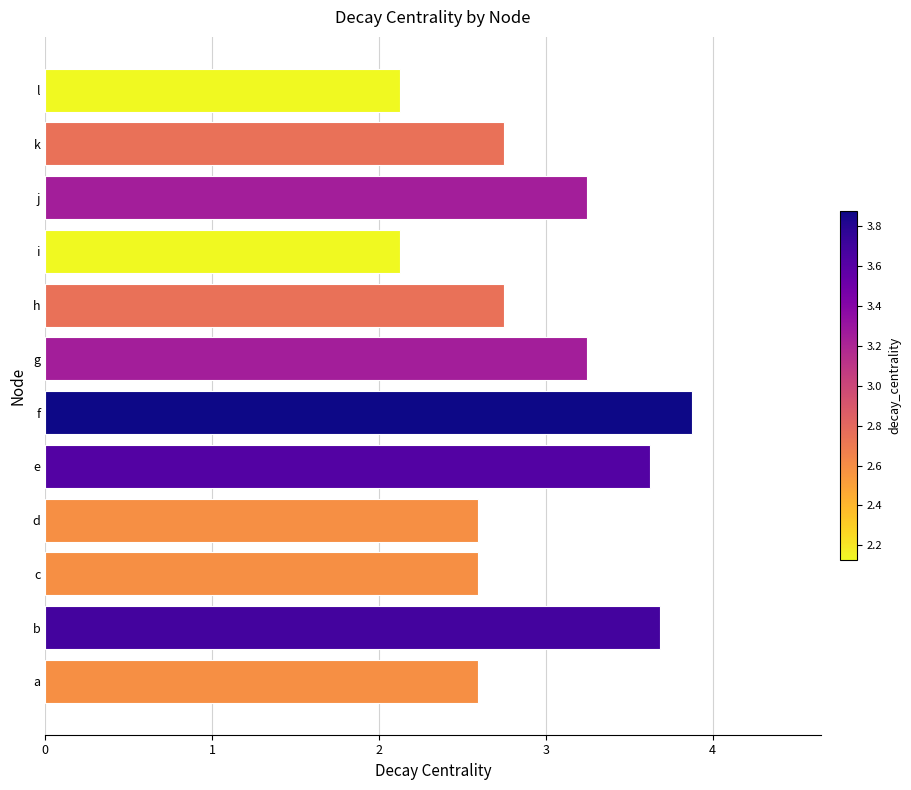

What is the smallest value displayed?

2.1